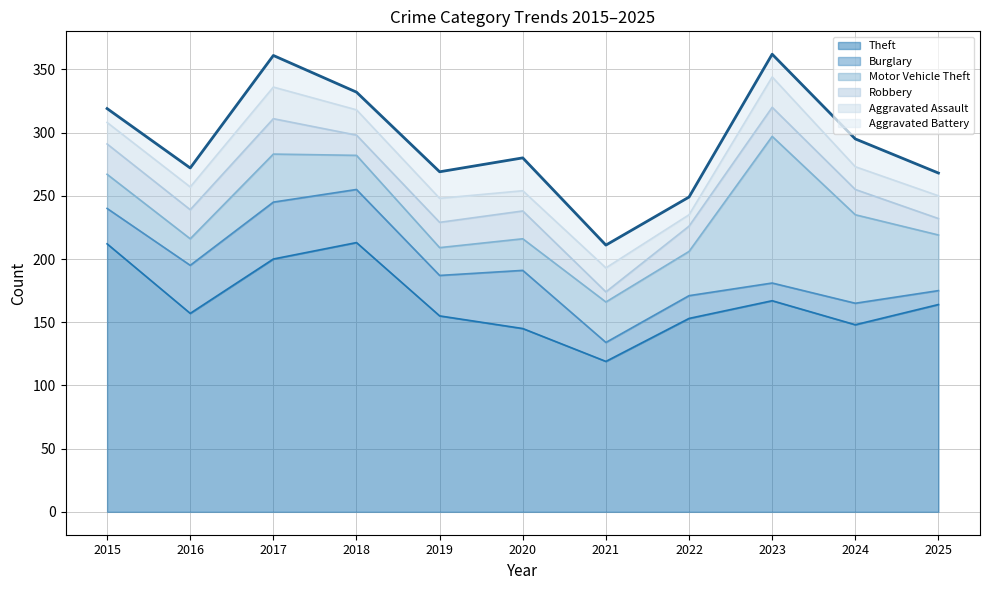

Does the chart have visible grid lines?

Yes